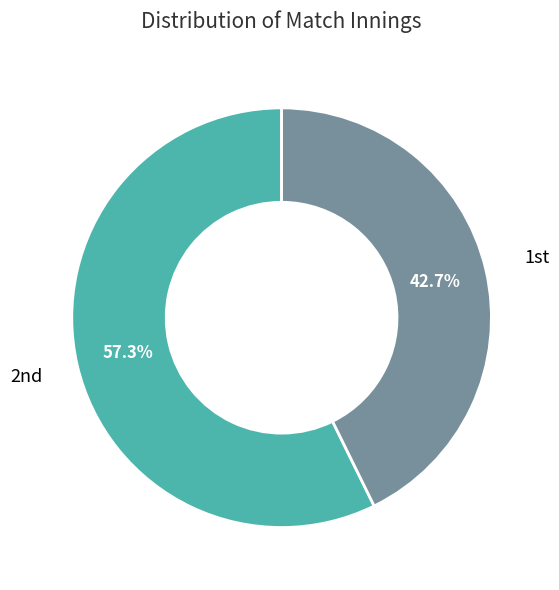

How many segments does this pie chart have?

2